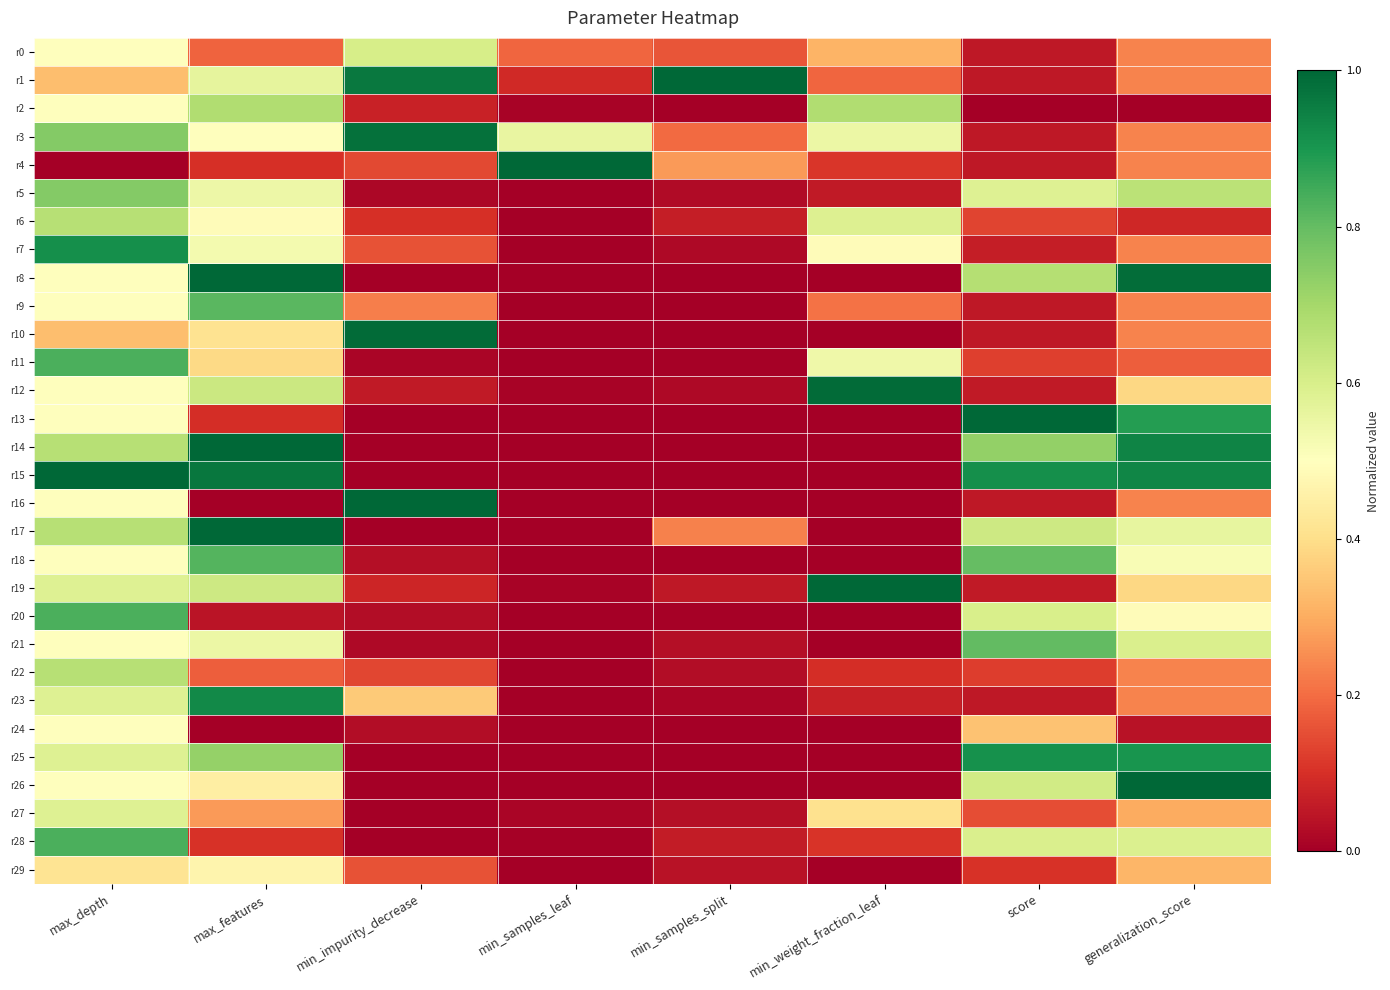

What is the spread (max minus min) of values at min_impurity_decrease?

1.0